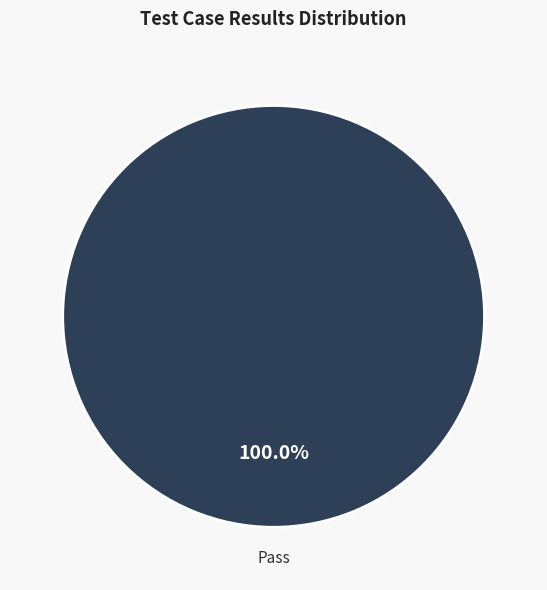

Does any single category account for the majority?

Yes